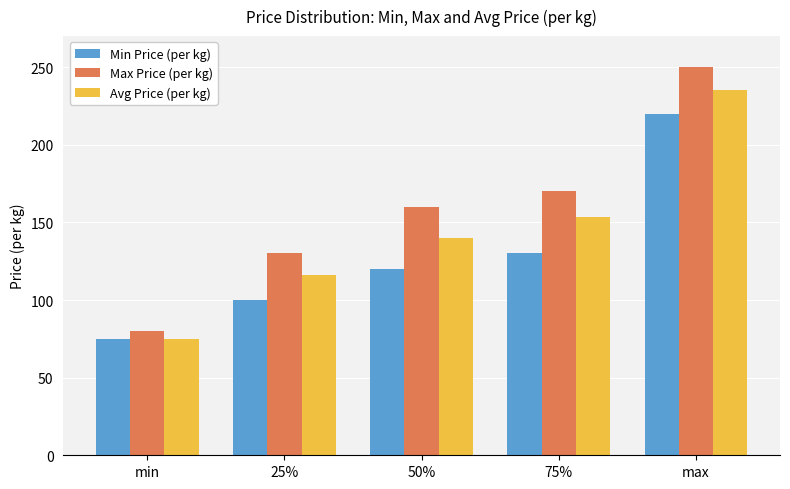

Between 75% and max, which series saw the biggest shift?

Min Price (per kg)